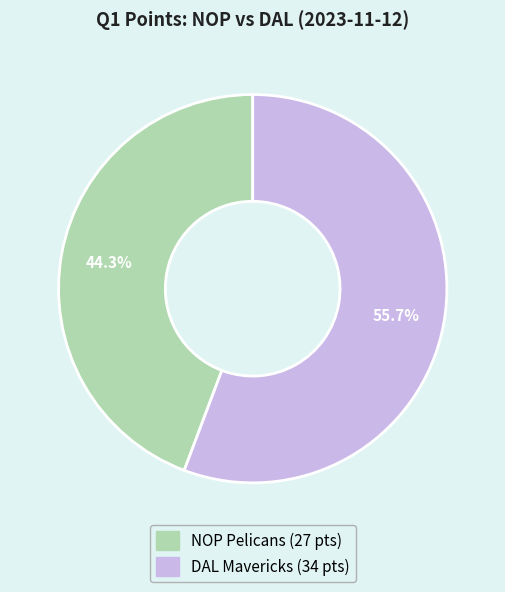

The NOP Pelicans slice represents 54% of the pie. True or false?

False